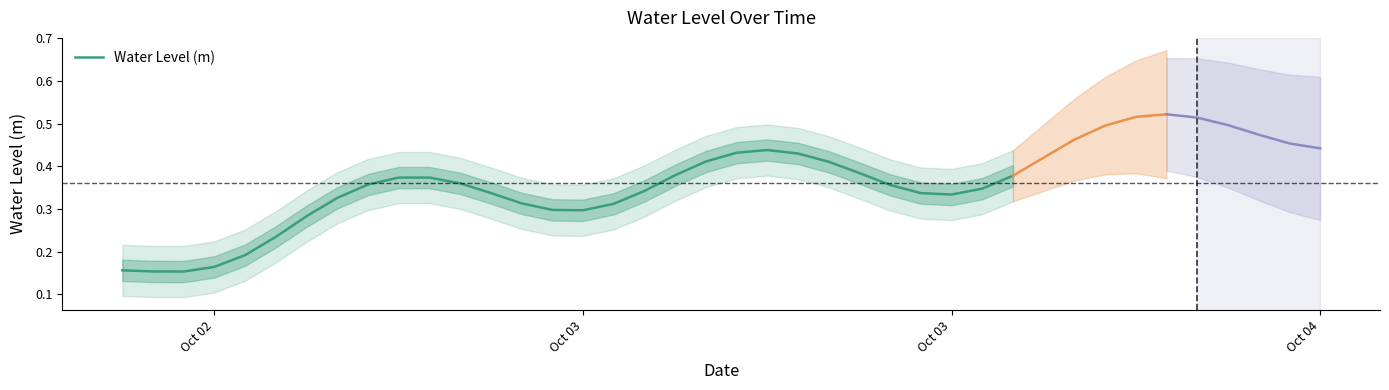

How many interior local peaks (higher than both neighbors) does the data have?

2